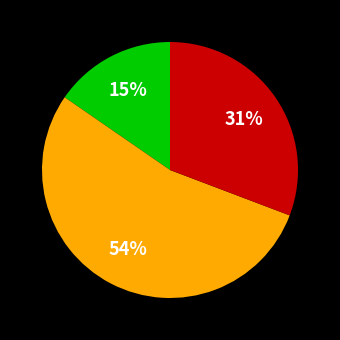

Is there any slice that represents more than half of the pie?

Yes